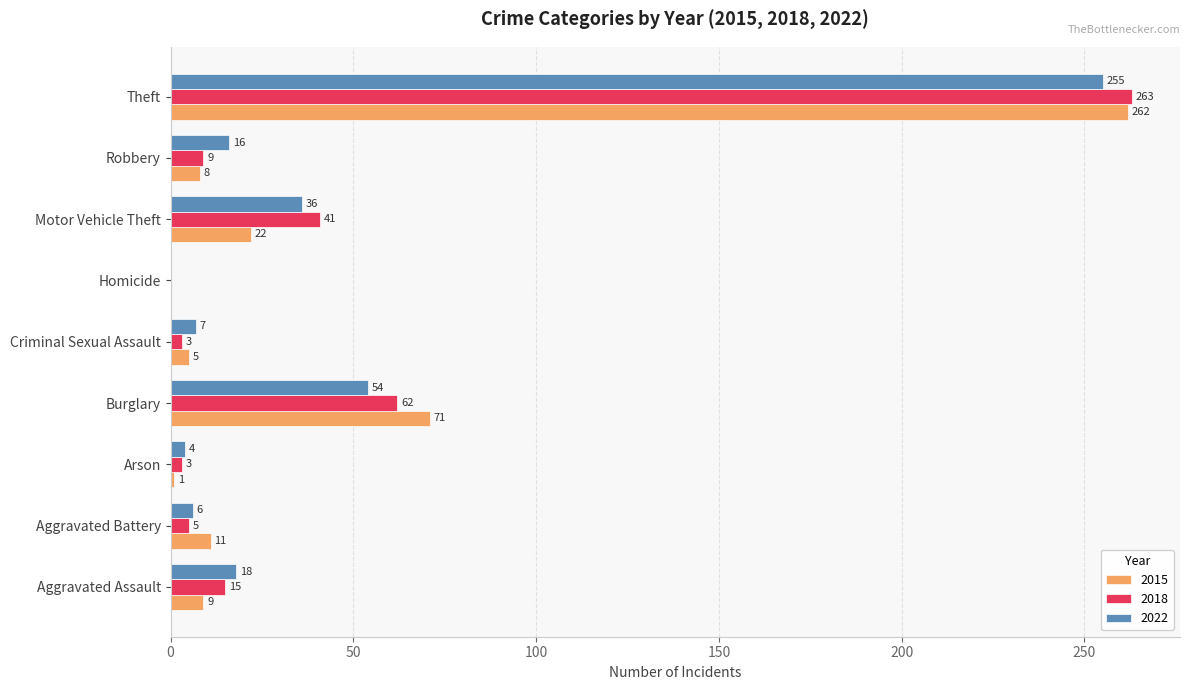

Which series has the largest total across all categories?

2018